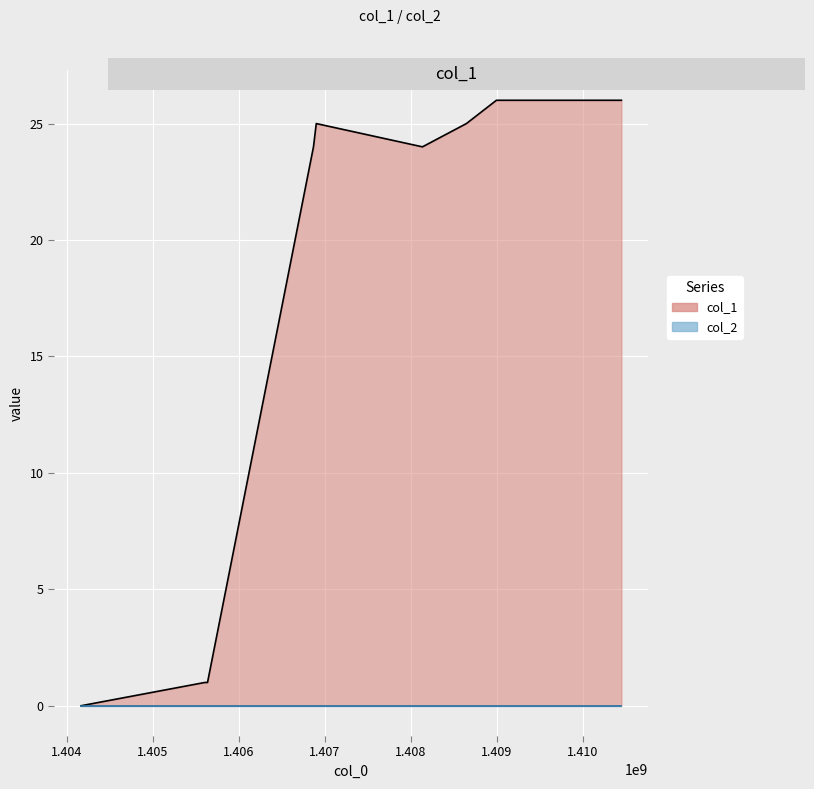

Read the value at 1406866279, to the nearest 10.

20